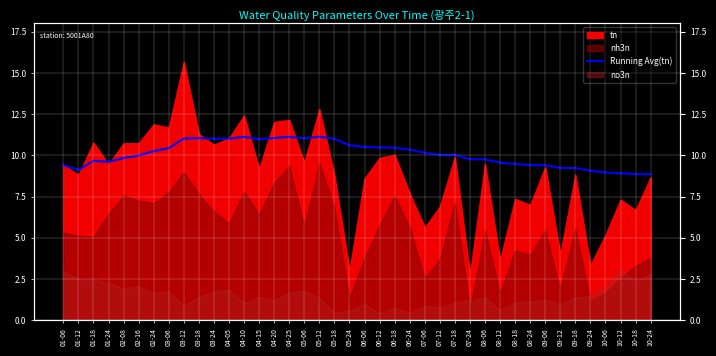

Reading left to right, transcribe all the data shown in this chart.

9.4	9.1	9.7	9.6	9.8	10.0	10.3	10.4	11.0	11.0	11.0	11.0	11.1	11.0	11.1	11.1	11.0	11.1	11.0	10.6	10.5	10.5	10.5	10.3	10.2	10.0	10.0	9.8	9.8	9.6	9.5	9.4	9.4	9.2	9.2	9.1	9.0	8.9	8.9	8.9